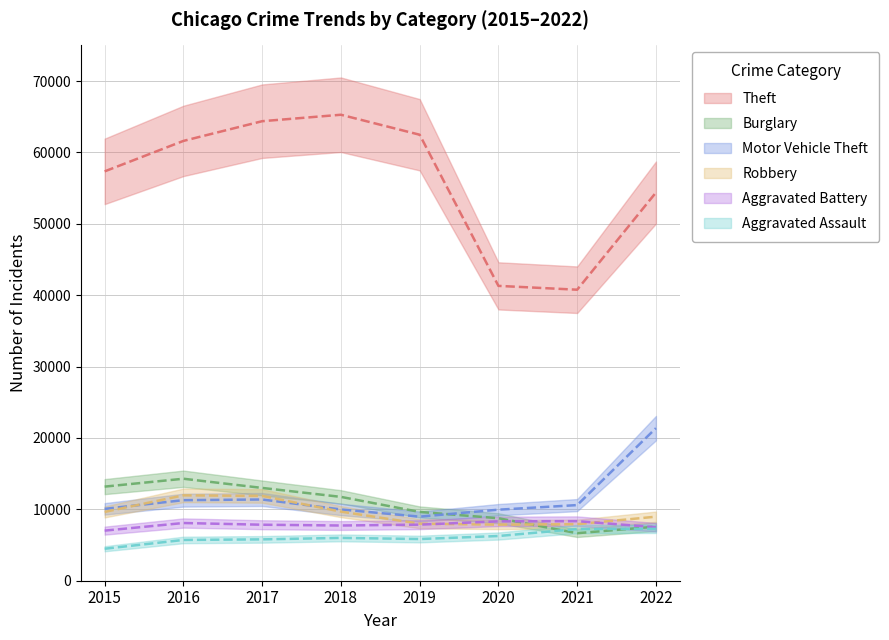

What is the value of the Robbery point at the 3rd from the left?

11880